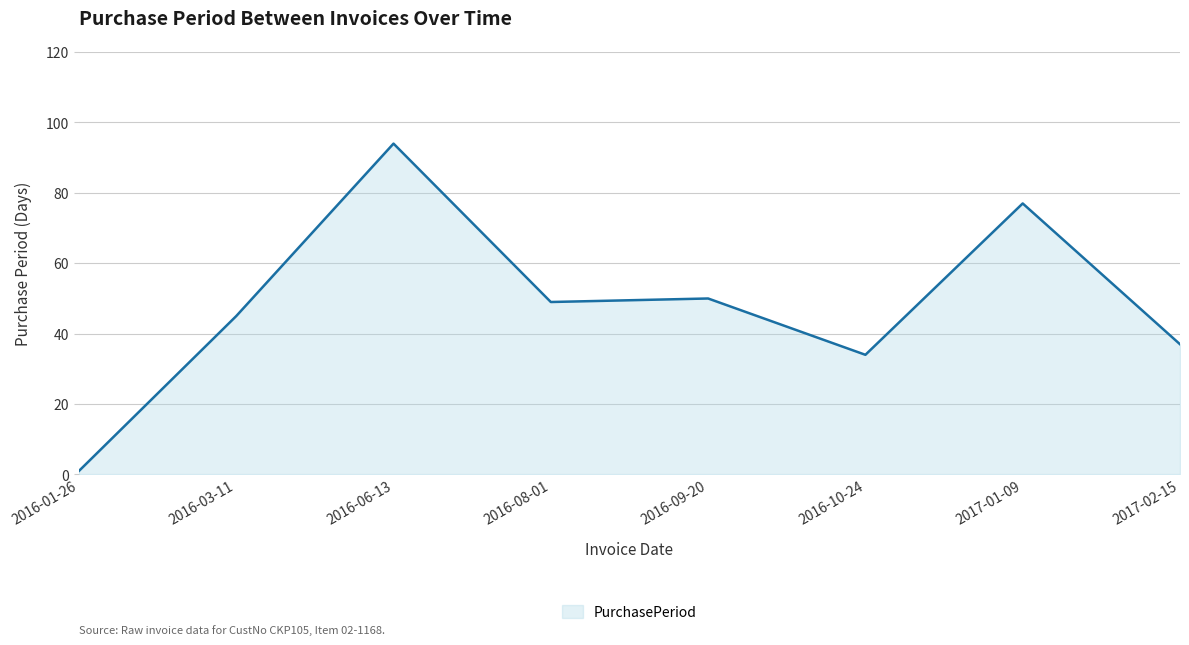

Reading right to left, transcribe all the data shown in this chart.

37	77	34	50	49	94	45	1